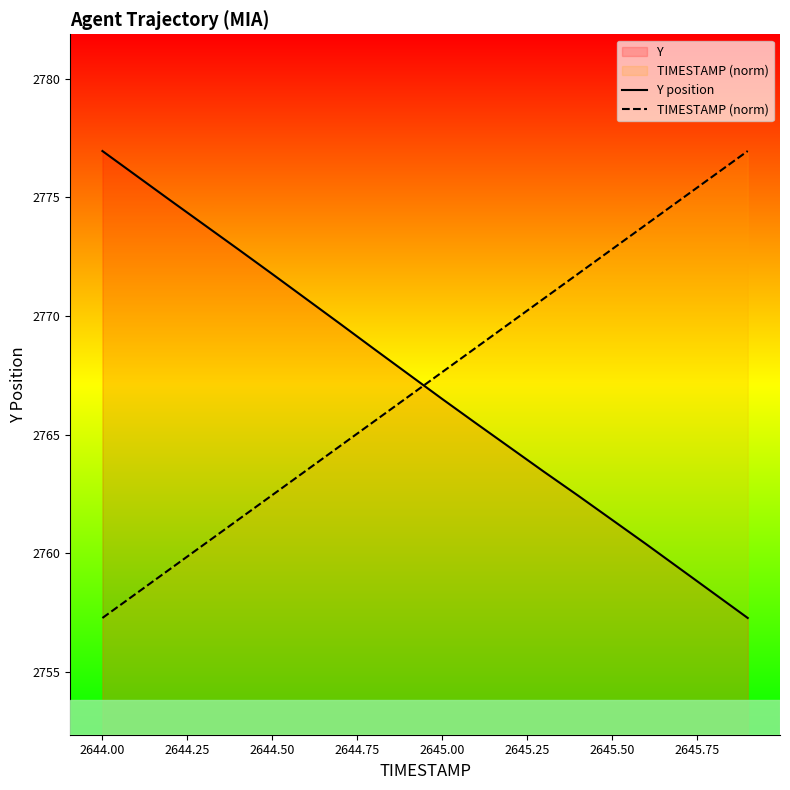

At how many categories does at least one series exceed 2774?

6